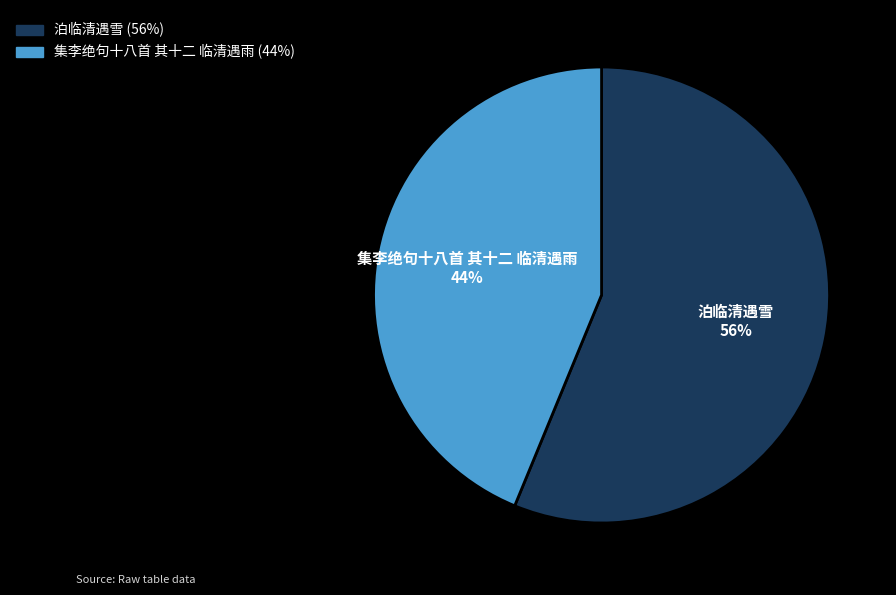

Do 泊临清遇雪 and 集李绝句十八首 其十二 临清遇雨 together represent more than half of the pie?

Yes